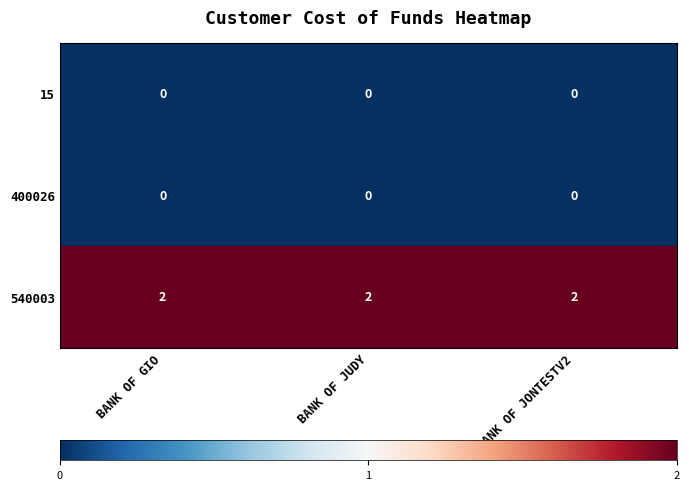

True or false: 400026 has a value of 0 at BANK OF JONTESTV2.

True